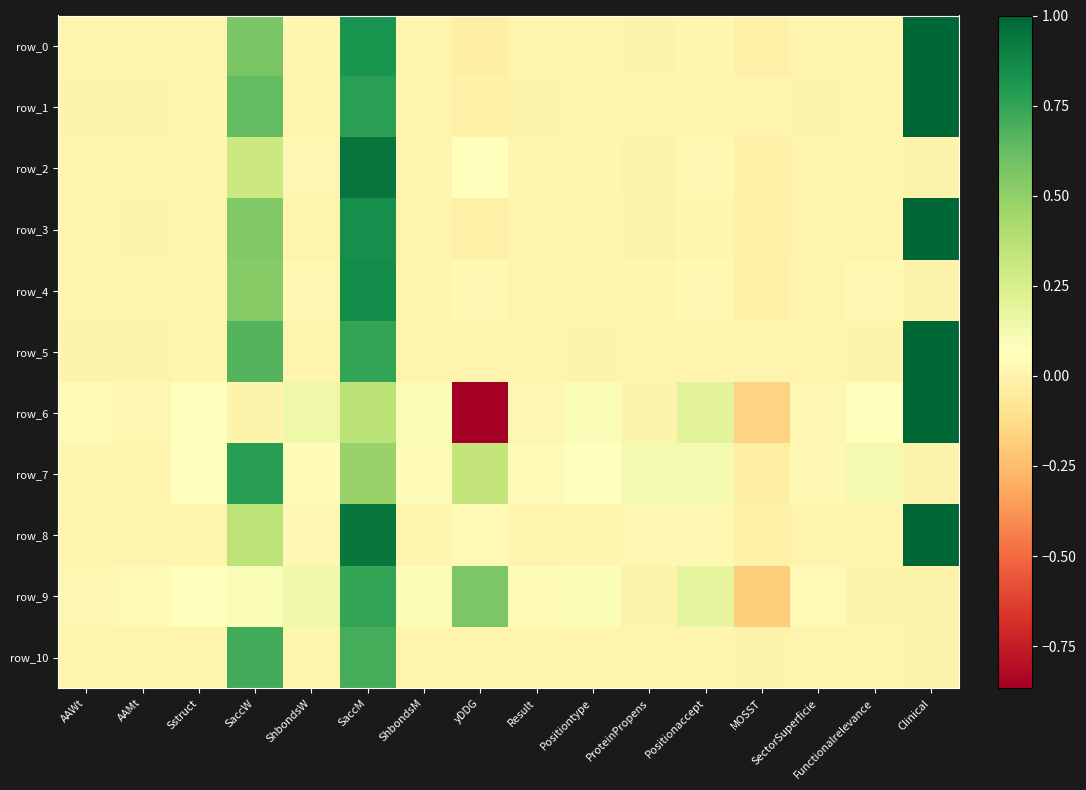

Which series has the largest range (max minus min)?

row_6